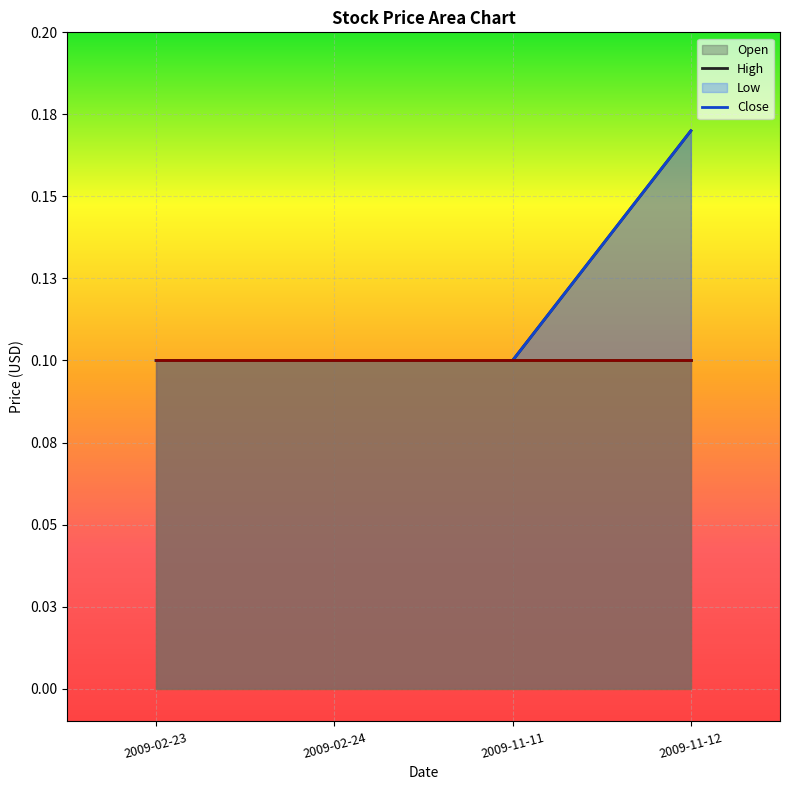

Is it true that High equals 0.0 at 2009-02-24?

False